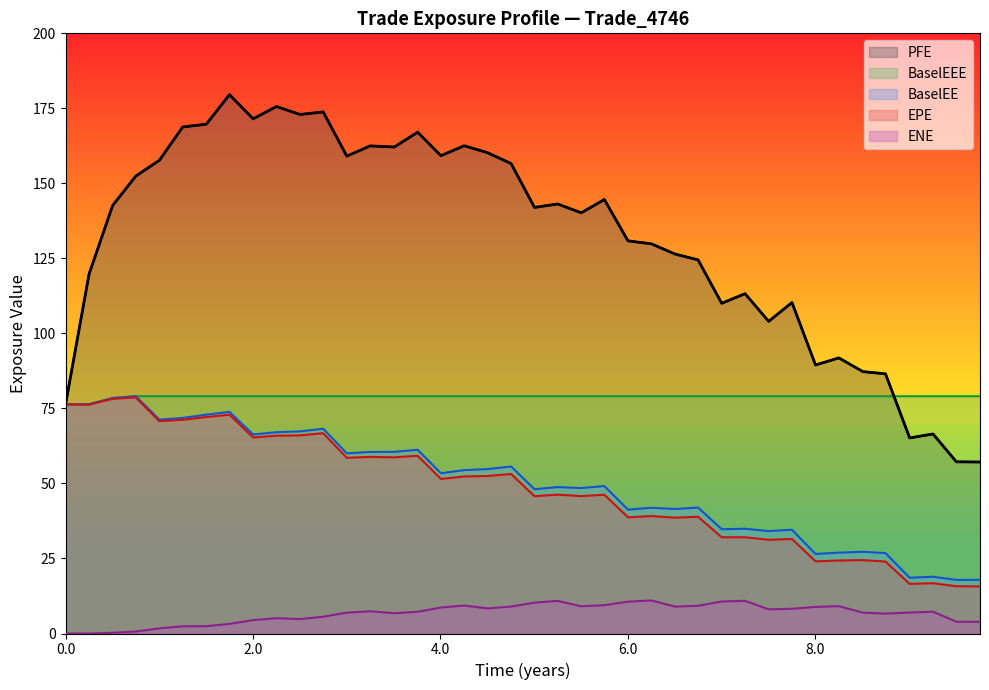

What is the minimum value for EPE?

15.7